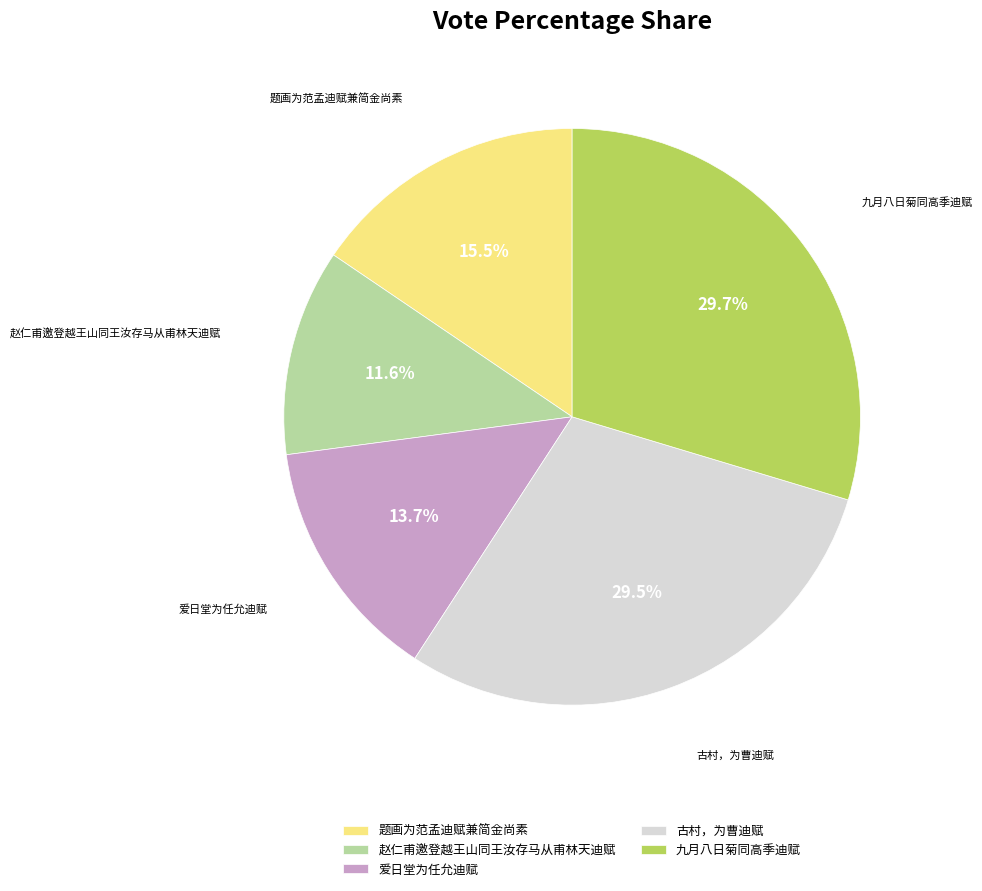

What percentage do 赵仁甫邀登越王山同王汝存马从甫林天迪赋 and 爱日堂为任允迪赋 together represent?

25.3%